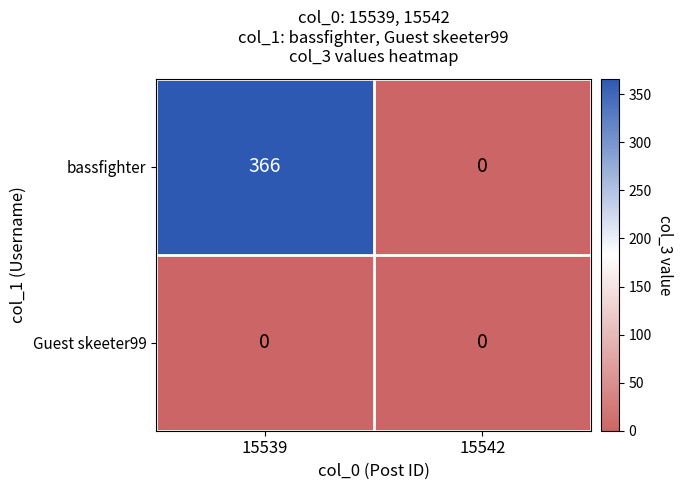

At which category is the sum across all series the highest?

15539